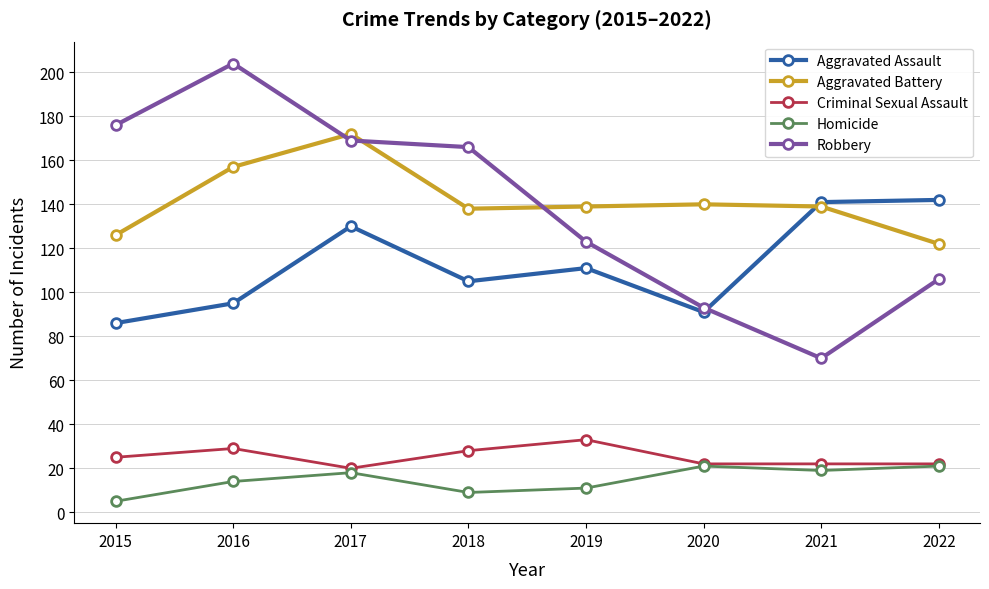

At how many categories does at least one series exceed 85?

8